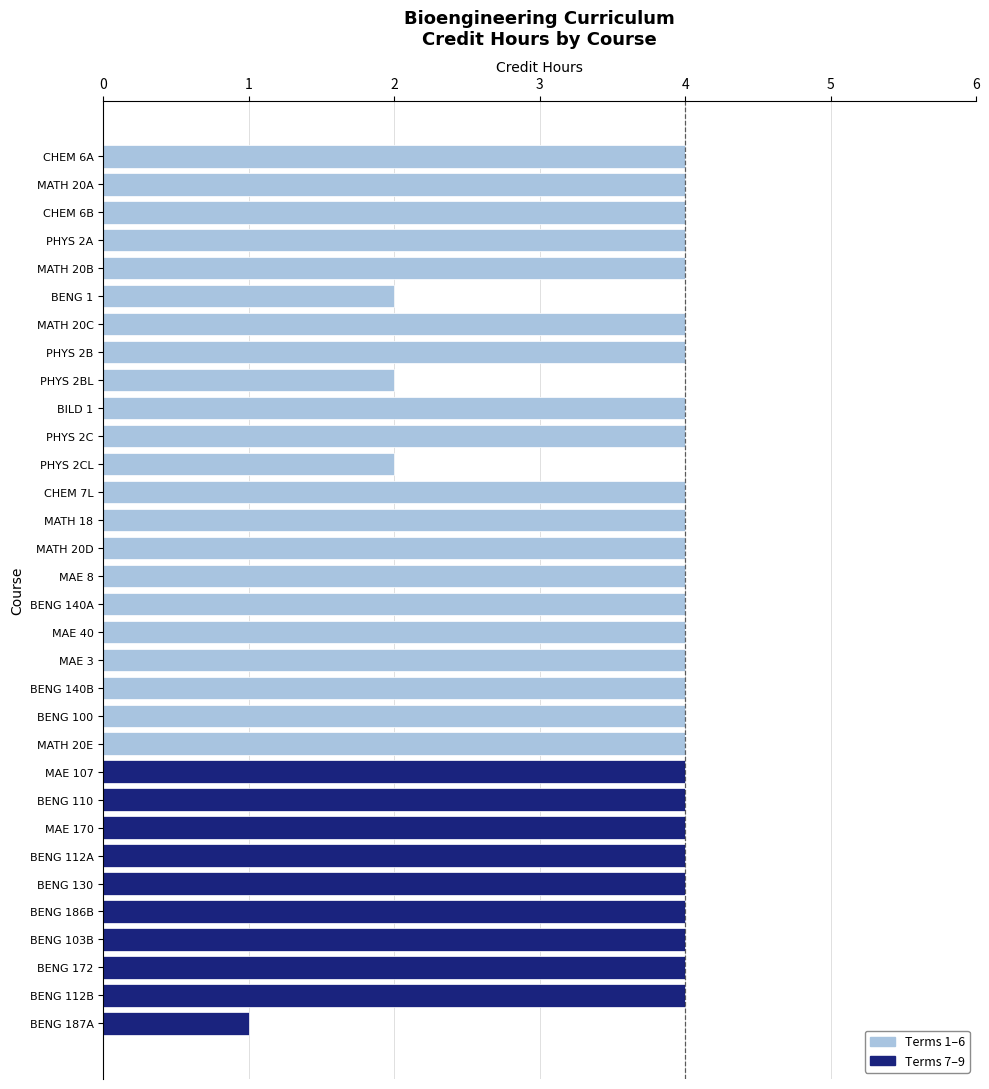

What is the value of the 27th bar from the top?

4